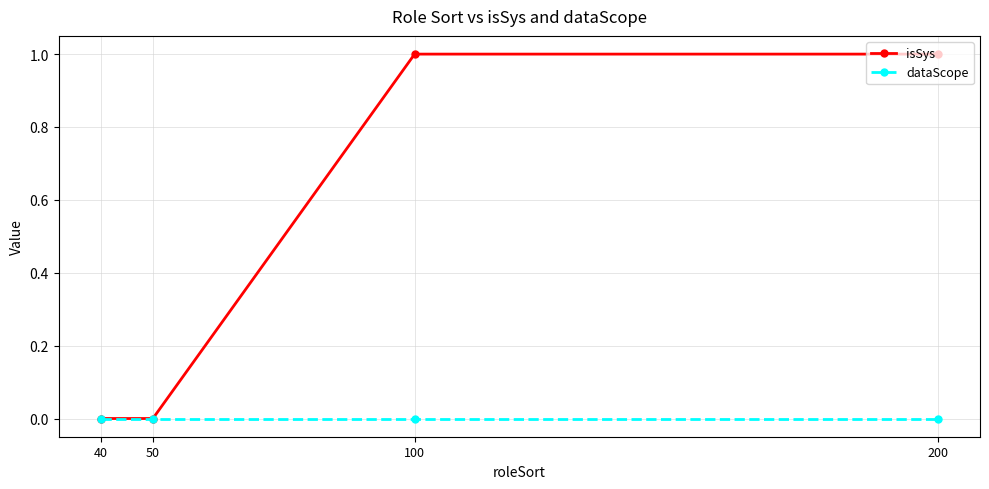

What are all the series names shown in the legend?

isSys, dataScope